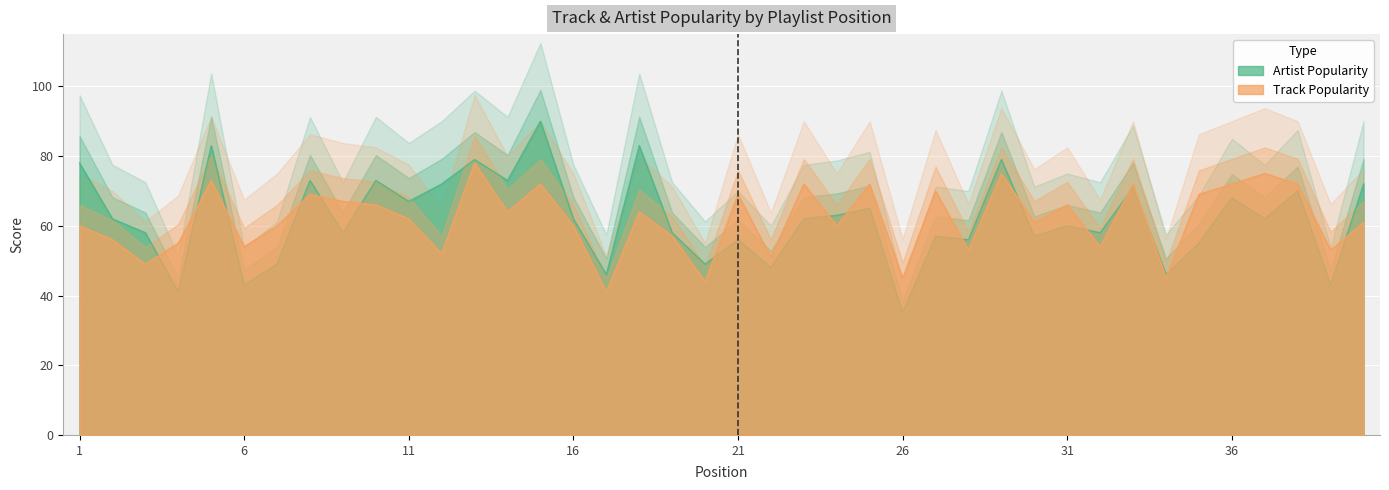

Where does the Artist Popularity series first go above 62?

1